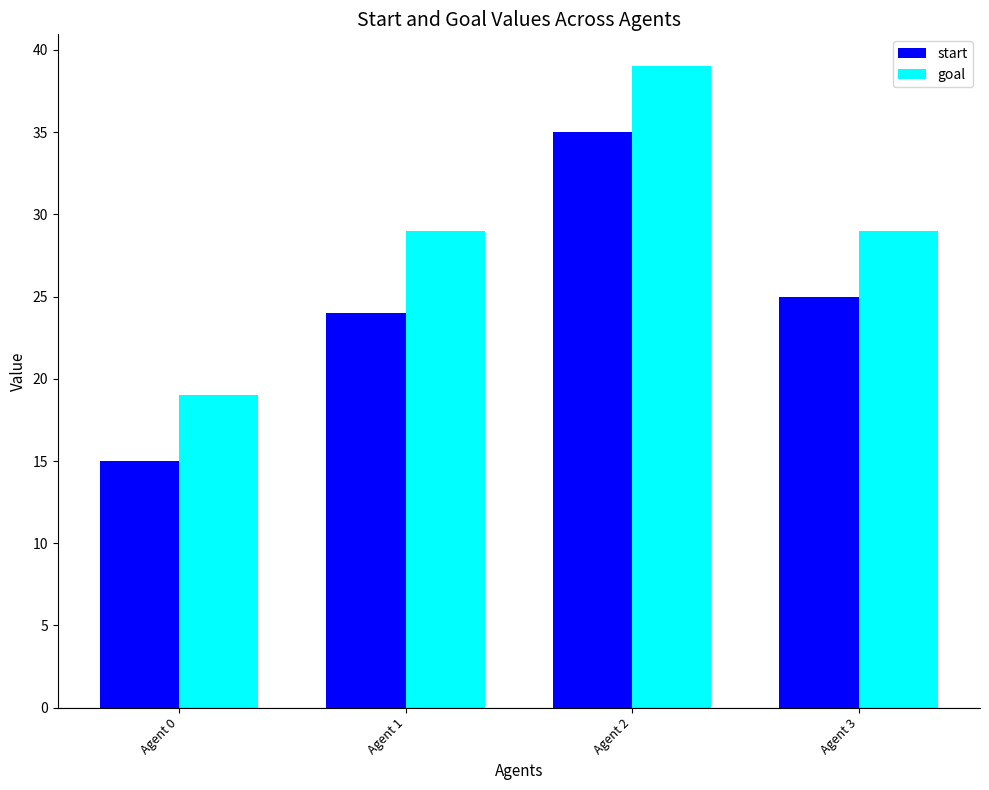

Count the number of categories in the chart.

4